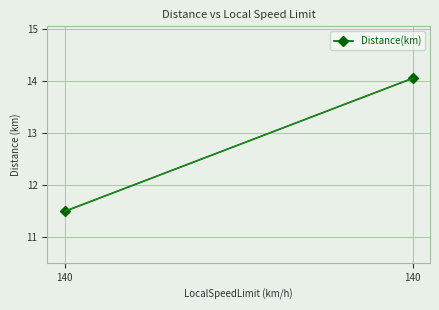

What is the sum of the values at 140 and 140?

25.5